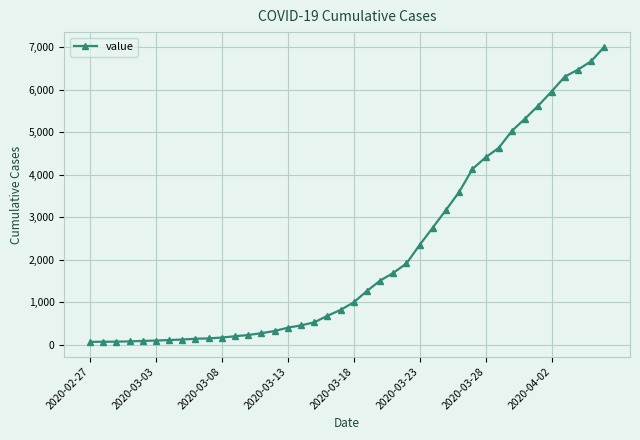

What is the maximum value shown in the chart?

7003